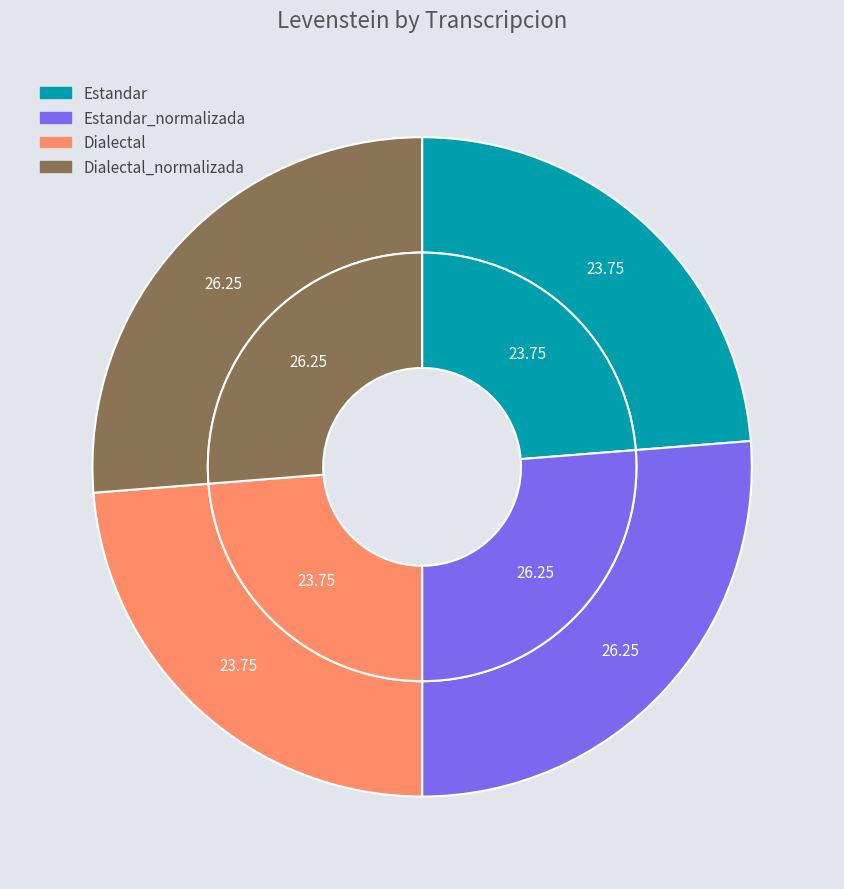

How many slices are in this pie chart?

4